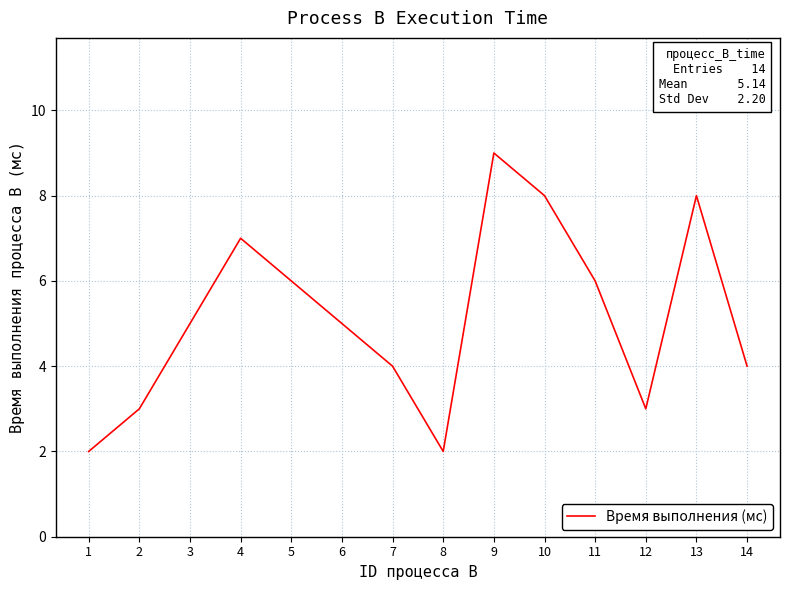

What is the maximum value shown in the chart?

9